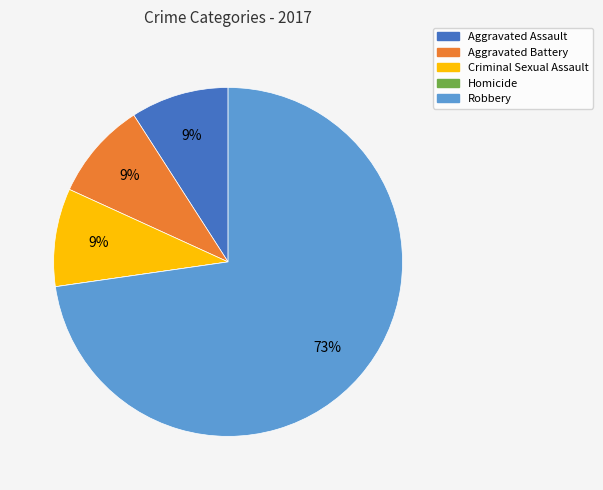

Between Robbery and Criminal Sexual Assault, which is larger?

Robbery